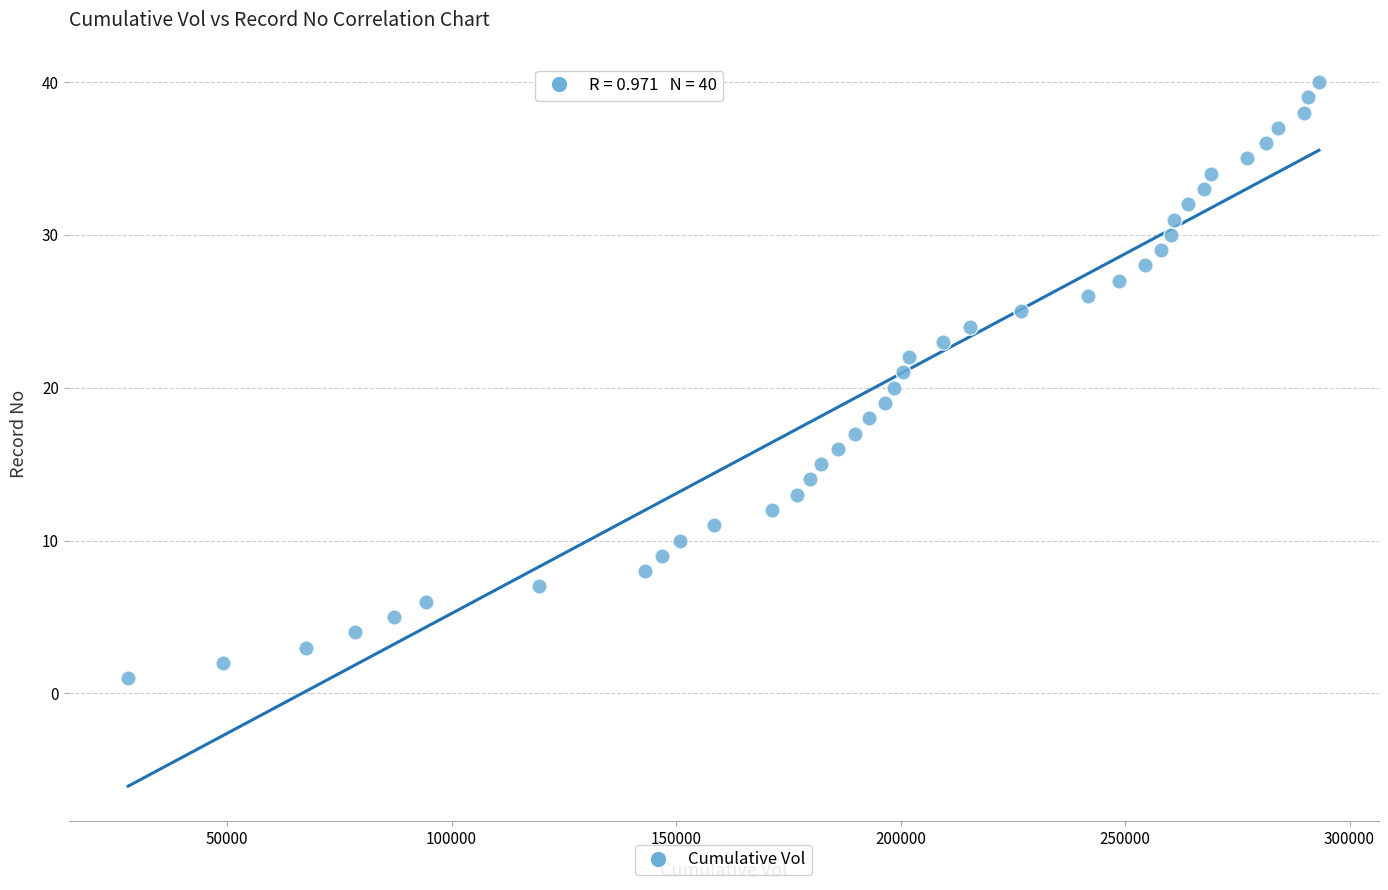

What is the range of X values (max minus min)?

265221